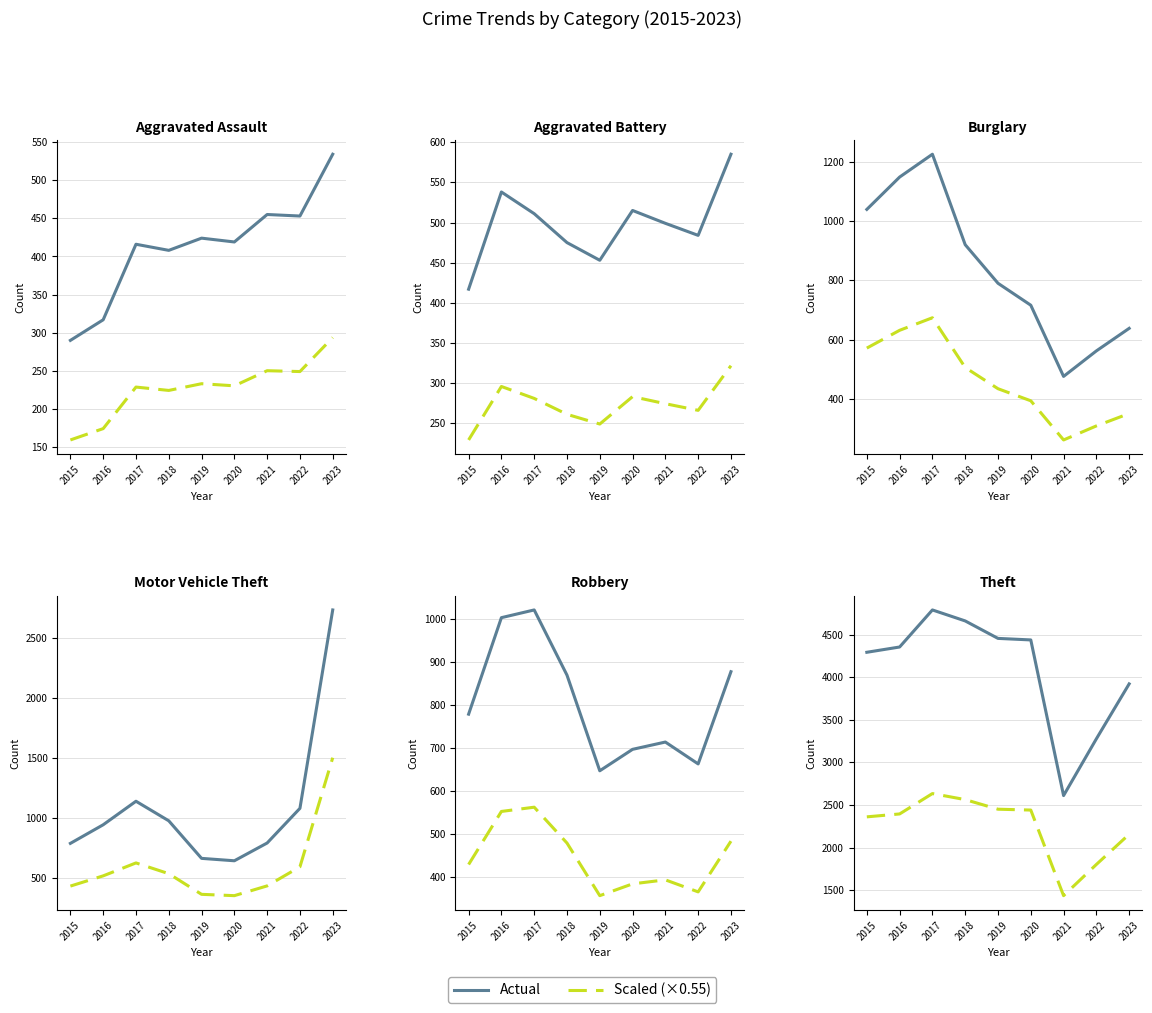

Which category has the highest value across all series?

2023